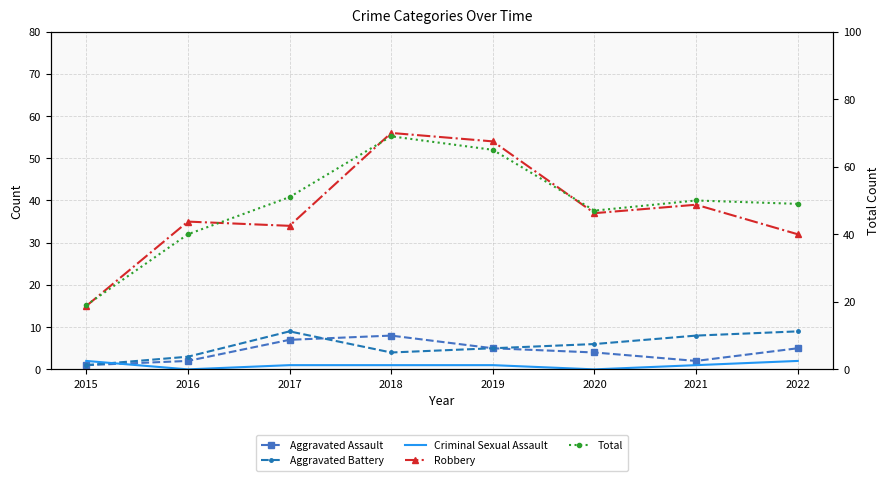

What is the total value across all series at 2021?

100